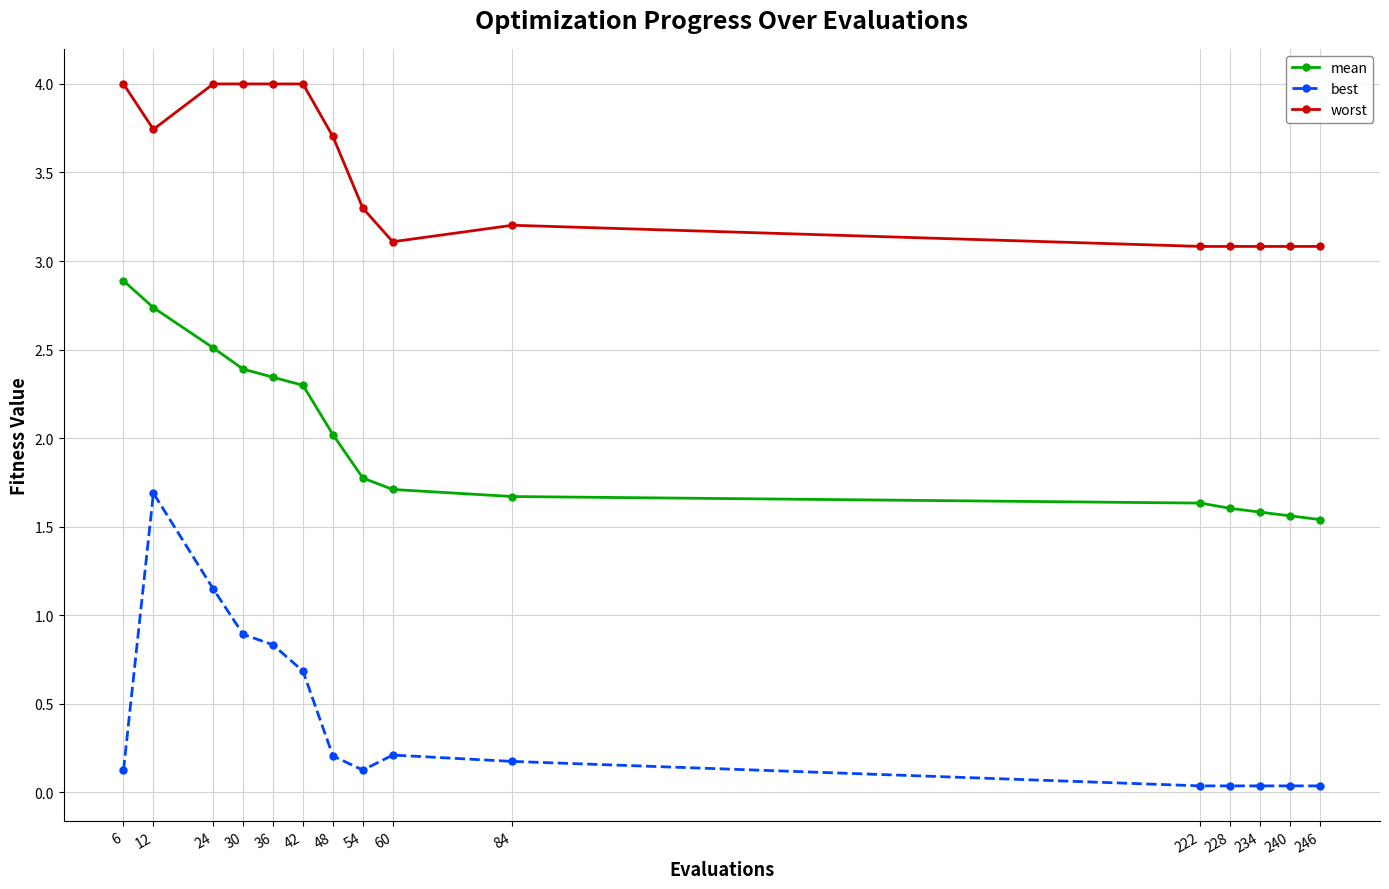

List the series in order of their overall mean, highest first.

worst, mean, best